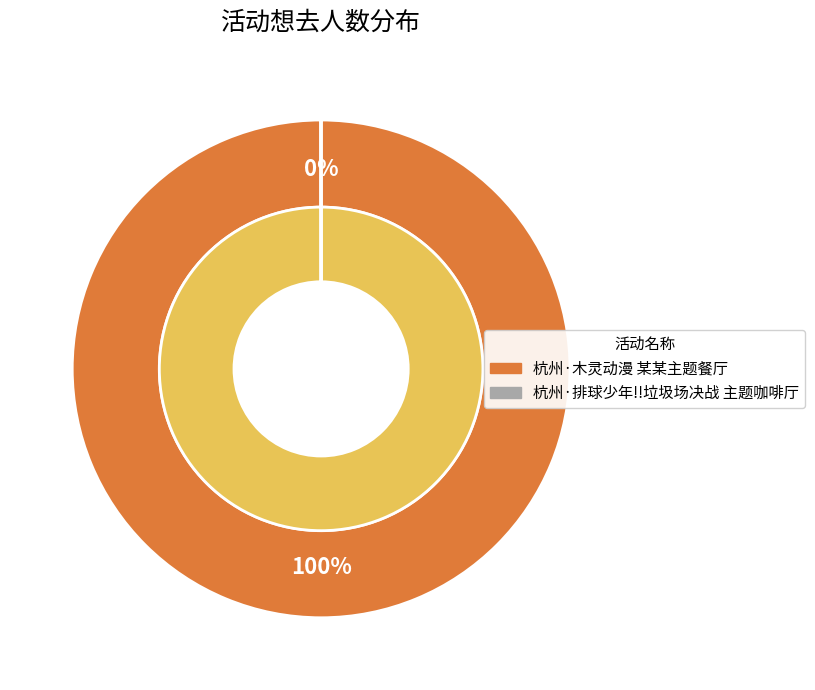

How many slices are in this pie chart?

2